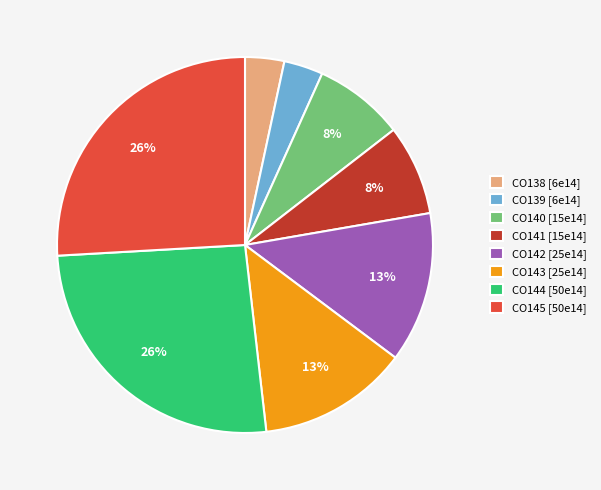

To the nearest percent, what is the difference between the largest and smallest slice percentages?

23%